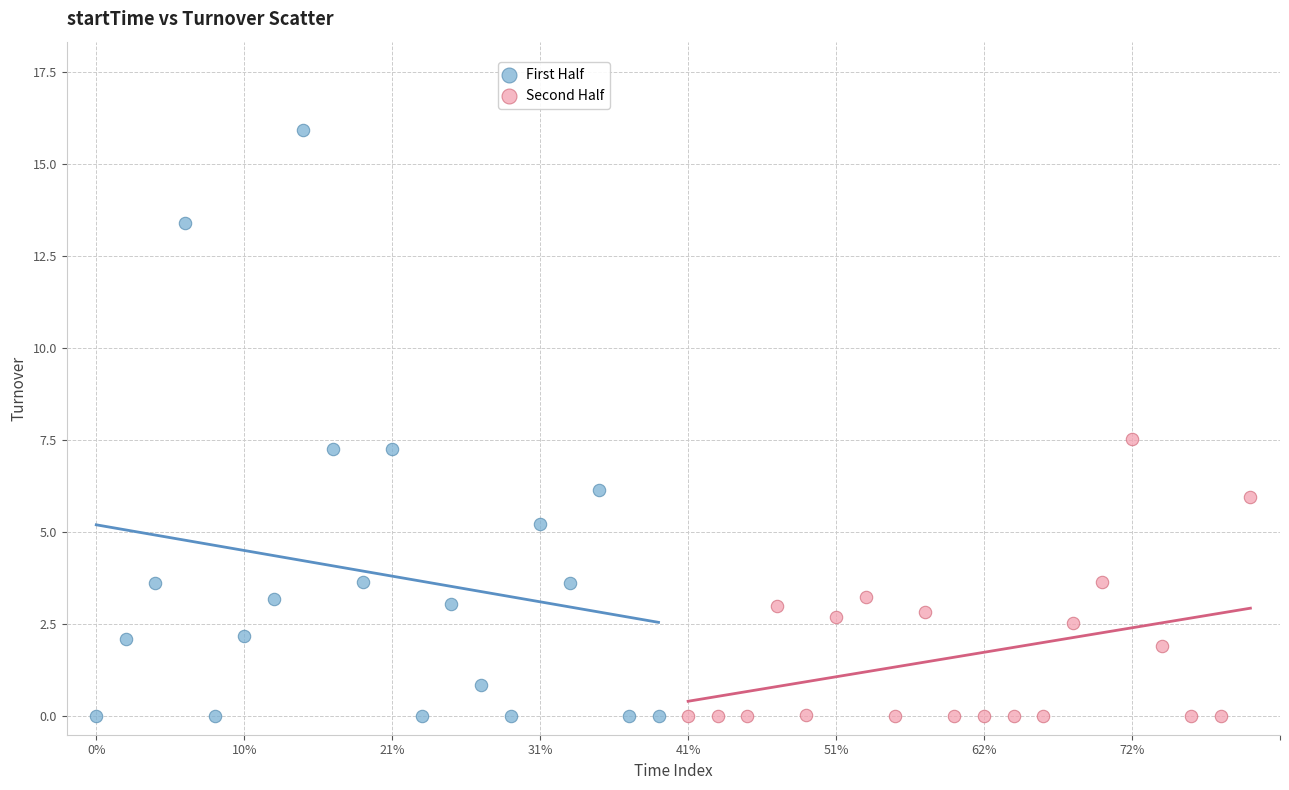

Which series has the largest Y range (max minus min)?

First Half